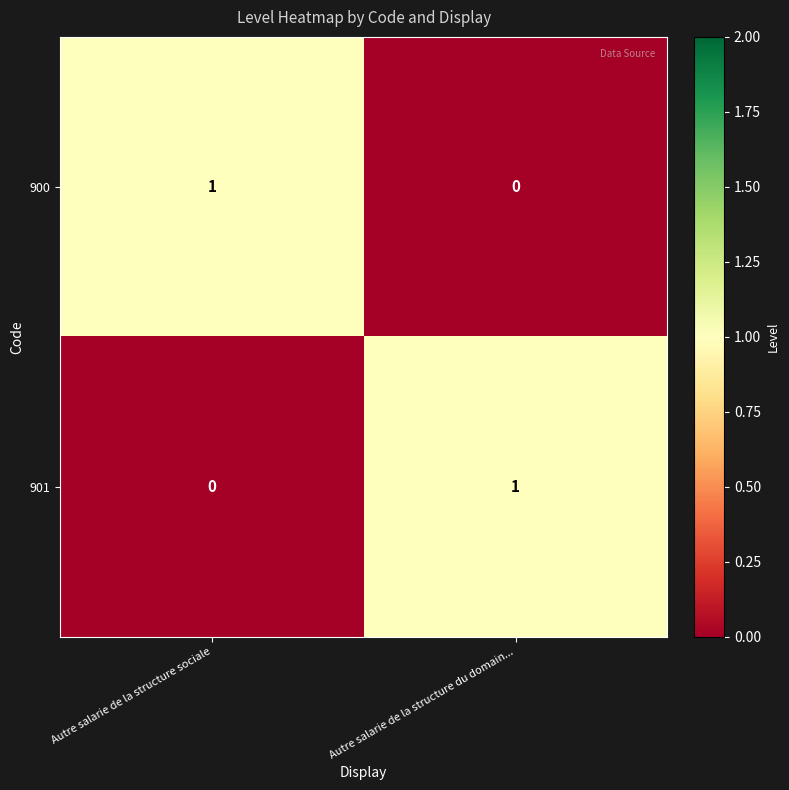

List the labels in order of 900 value, largest first.

Autre salarie de la structure sociale, Autre salarie de la structure du domain...